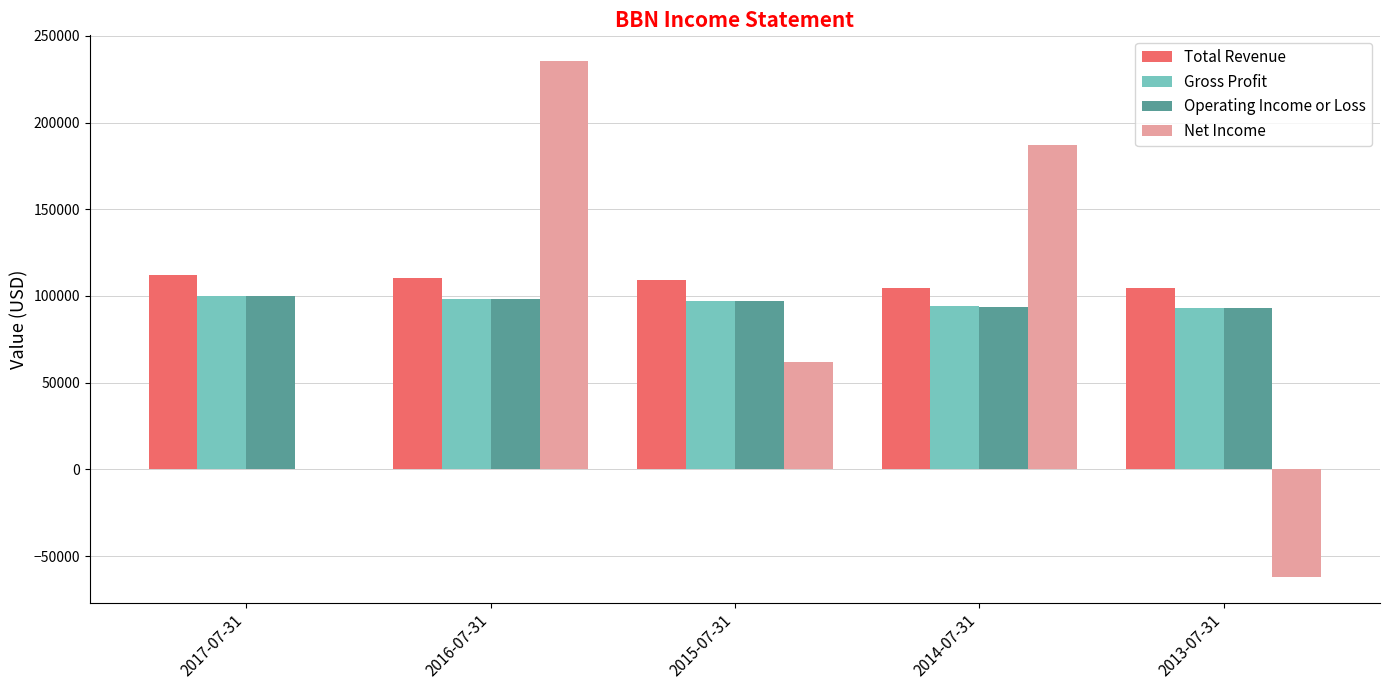

Which label corresponds to the largest value in the chart?

2016-07-31